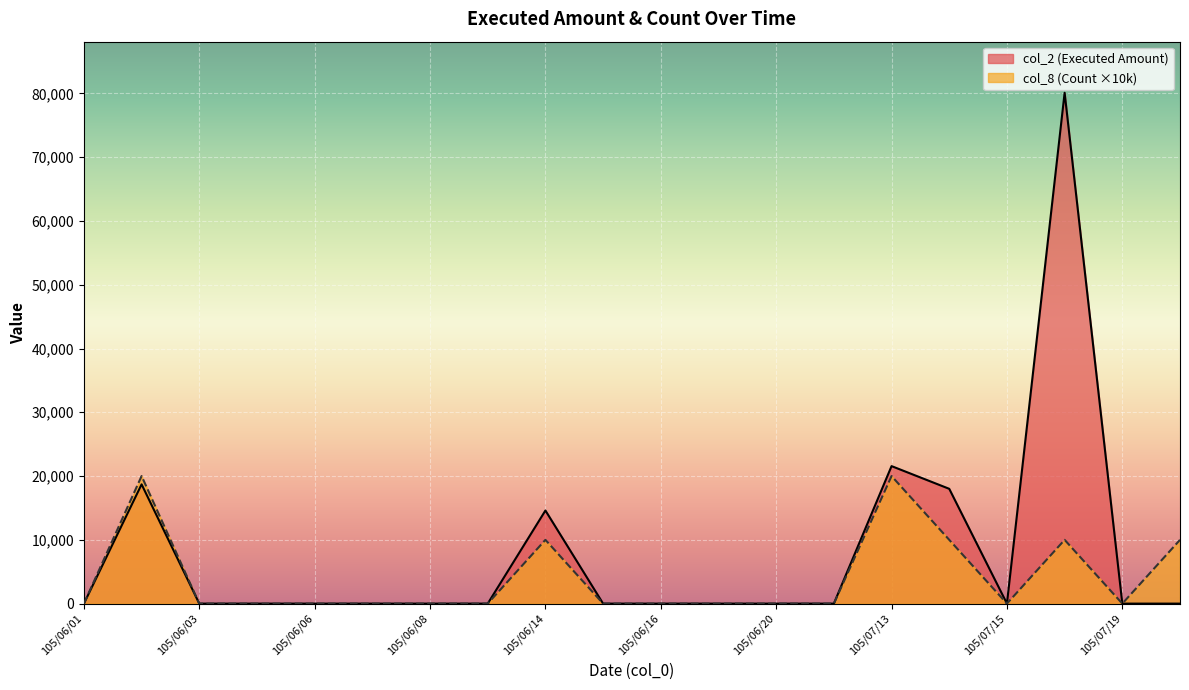

What is the difference between the maximum and minimum values in the col_2 (Executed Amount) series?

80100